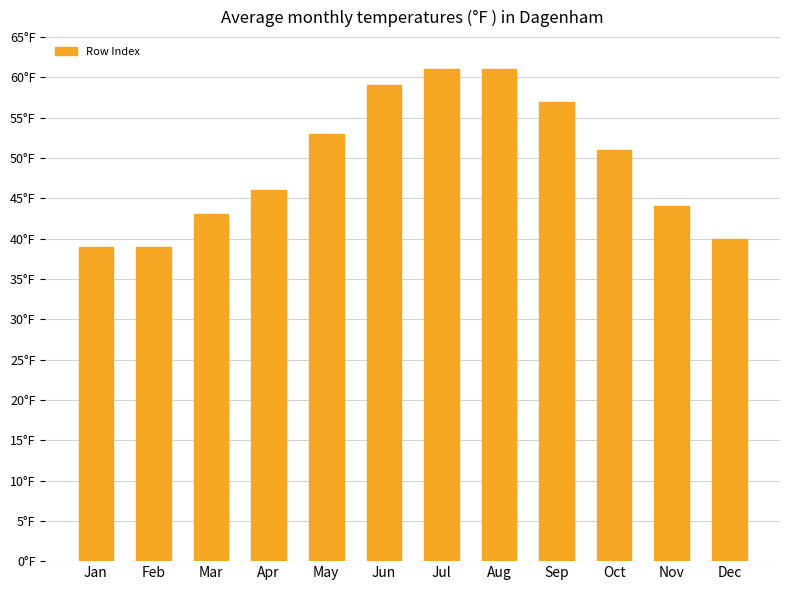

What is the difference between the maximum and minimum values?

22